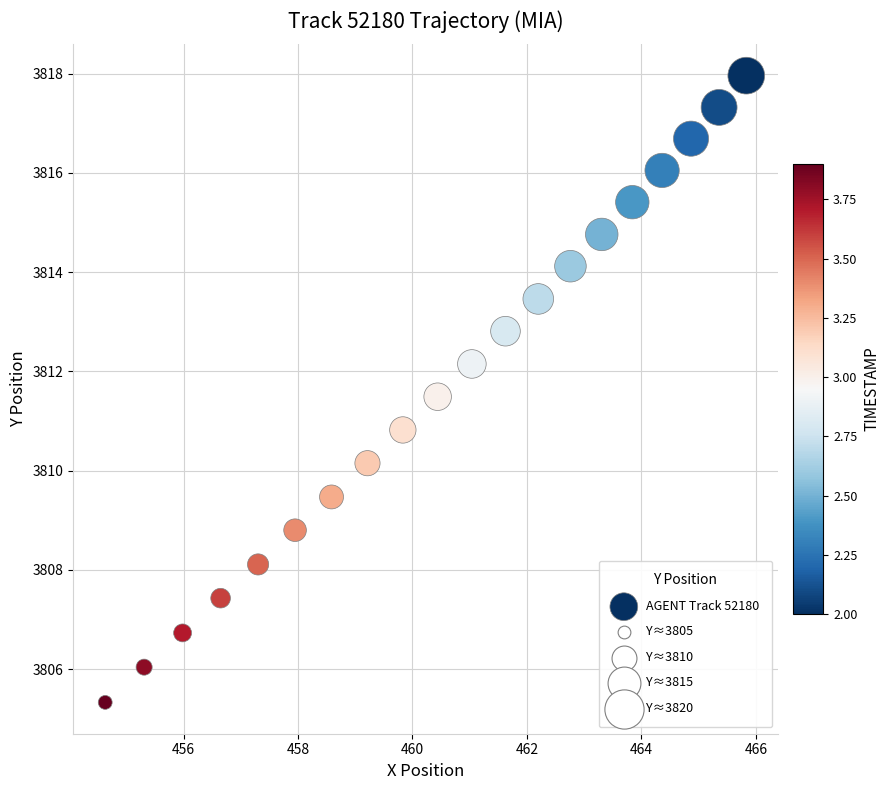

What is the range of X values (max minus min)?

11.2